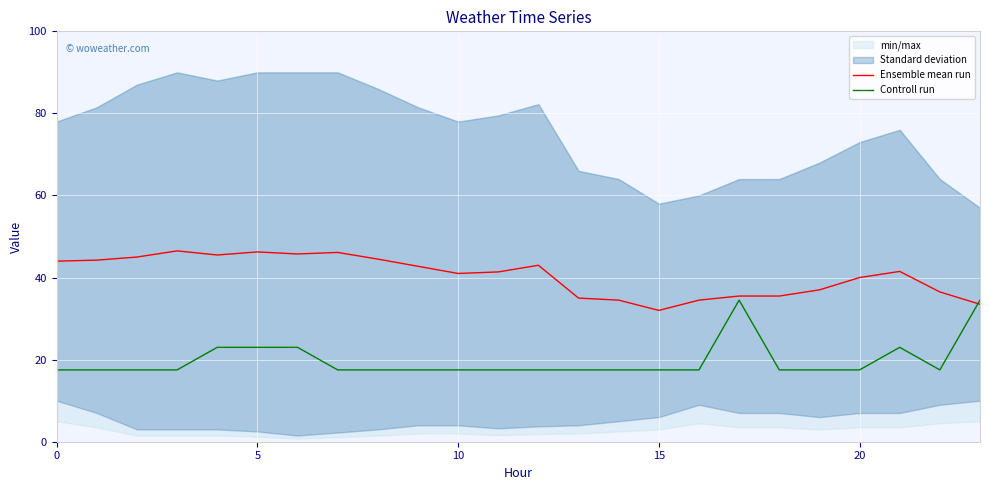

The value of Controll run at 18 is 26.7. True or false?

False